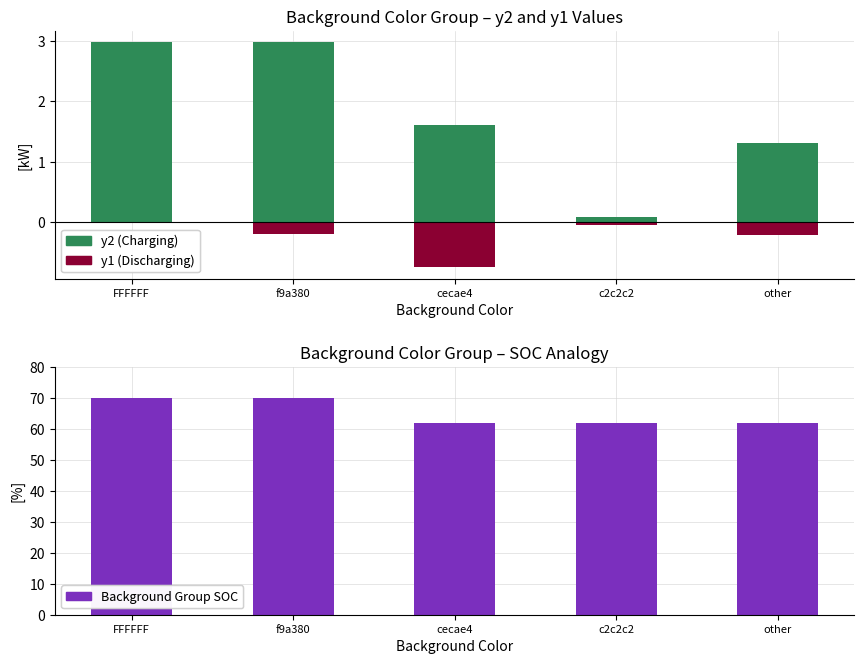

Reading left to right, transcribe all the data shown in this chart.

y2 (Charging): FFFFFF=3.0	f9a380=3.0	cecae4=1.6	c2c2c2=0.1	other=1.3
y1 (Discharging): FFFFFF=0.0	f9a380=-0.2	cecae4=-0.8	c2c2c2=-0.1	other=-0.2
Background Group SOC: FFFFFF=70.0	f9a380=70.0	cecae4=62.0	c2c2c2=62.0	other=62.0